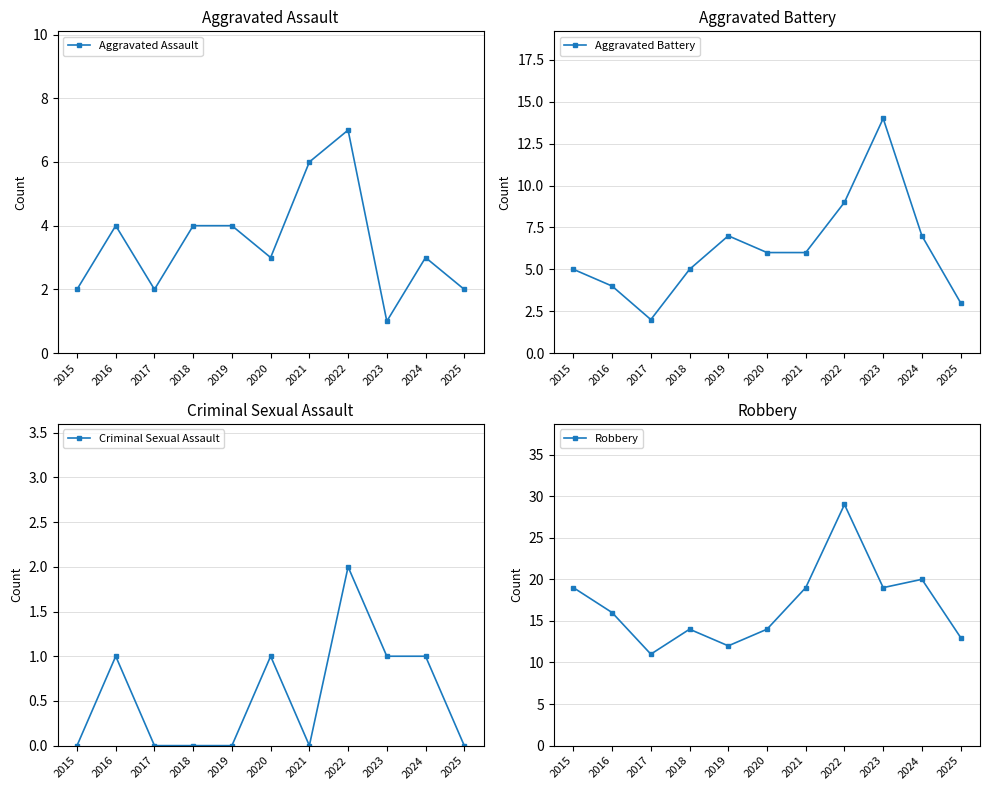

At 2019, list the series in order from largest to smallest.

Robbery, Aggravated Battery, Aggravated Assault, Criminal Sexual Assault